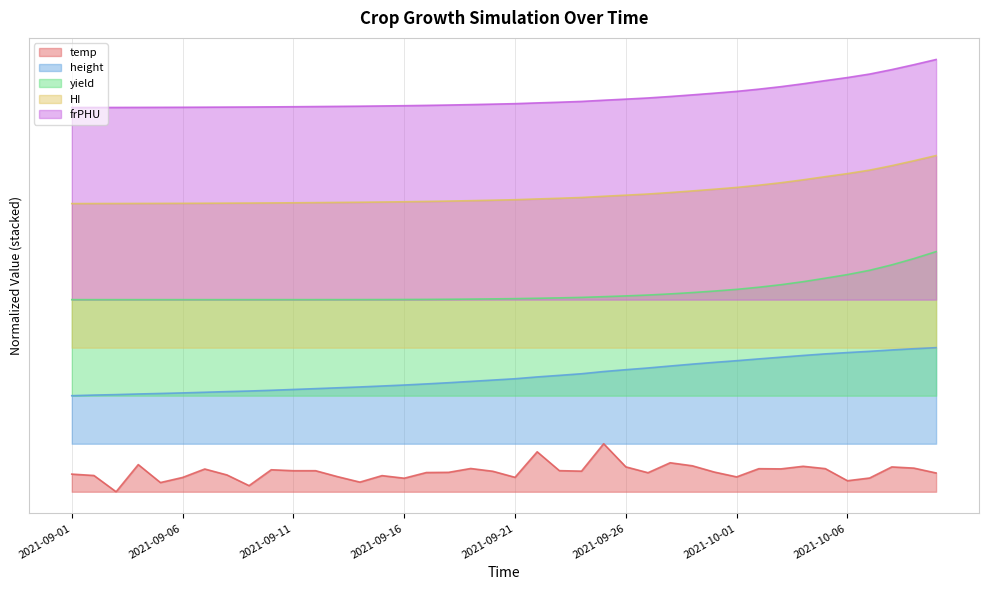

What position from the left is 2021-09-08?

8